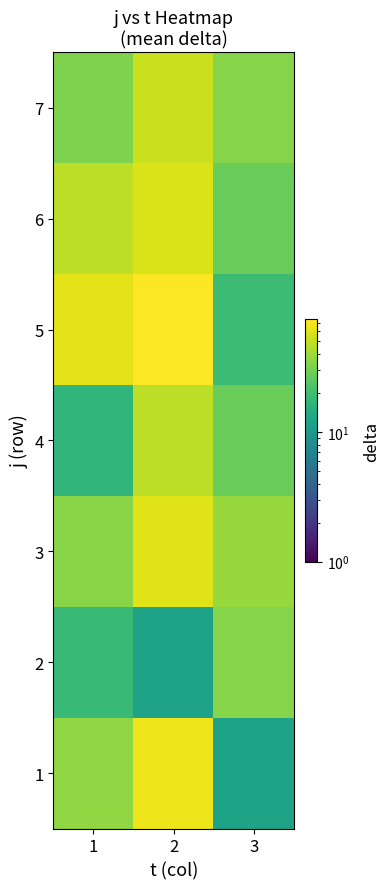

Reading left to right, list all the values displayed in this chart.

1: 1=36.2	2=66.8	3=12.2
2: 1=18.6	2=12.2	3=34.0
3: 1=34.4	2=60.6	3=38.2
4: 1=17.0	2=48.2	3=28.2
5: 1=62.2	2=74.2	3=19.0
6: 1=48.0	2=58.0	3=28.0
7: 1=32.0	2=52.2	3=34.0